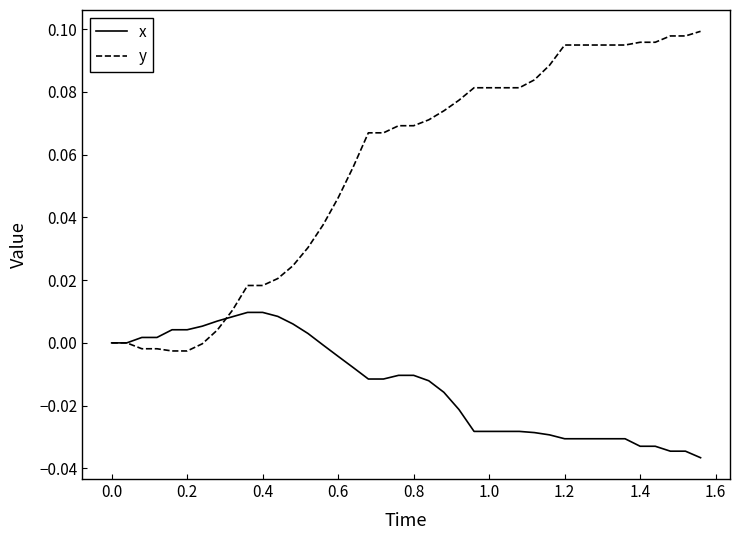

Which series has the largest total across all categories?

y